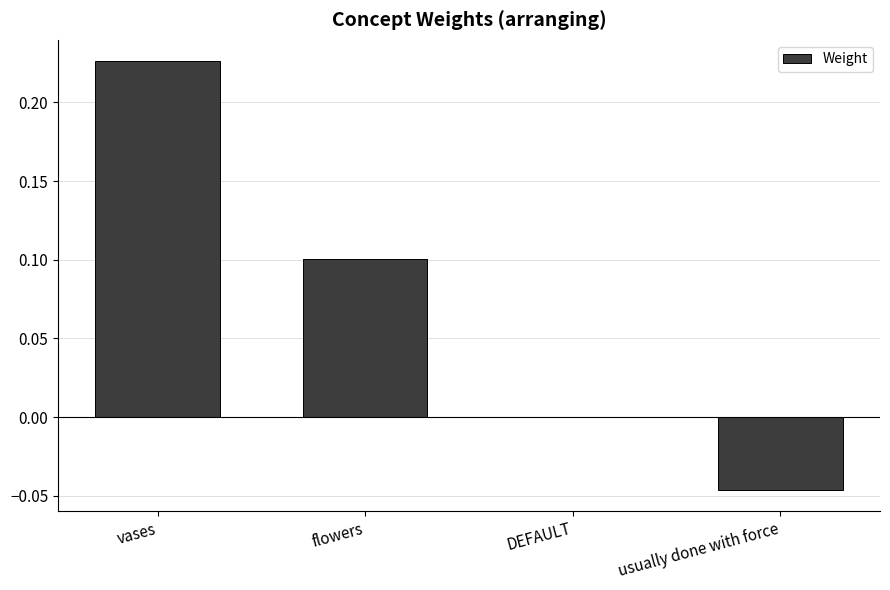

What is the sum of all values?

0.3